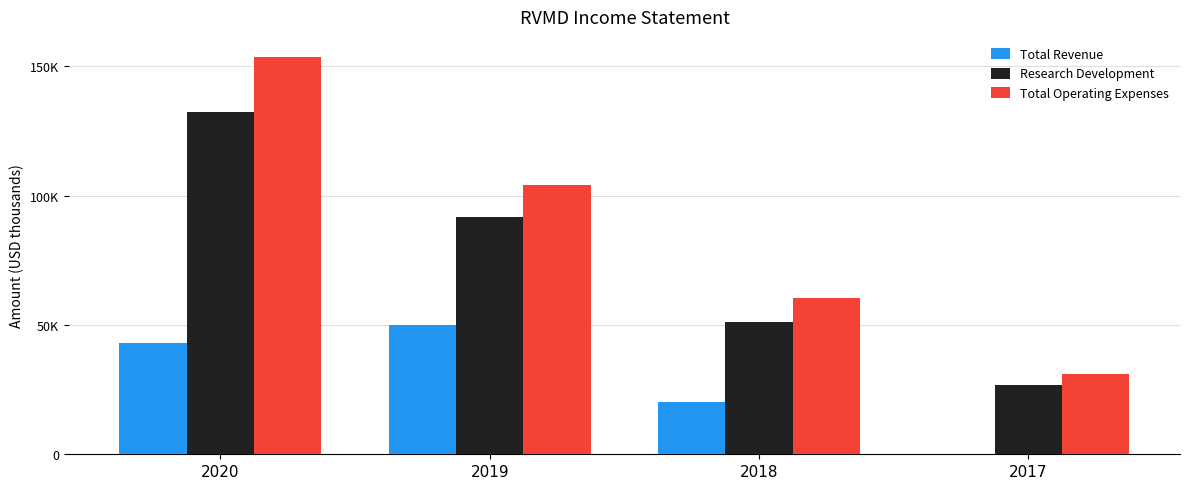

At which label is Total Revenue closest to 25000?

2018